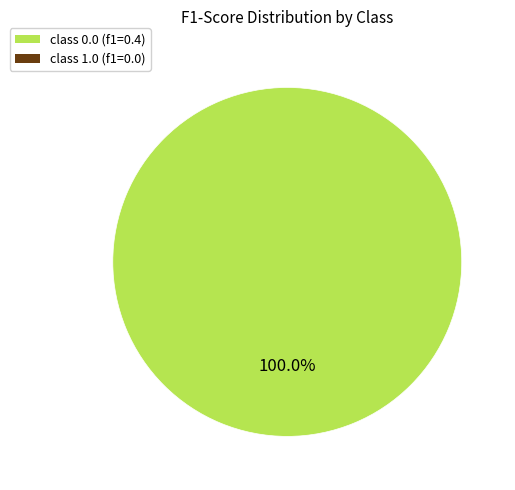

Count the number of slices in the pie.

1